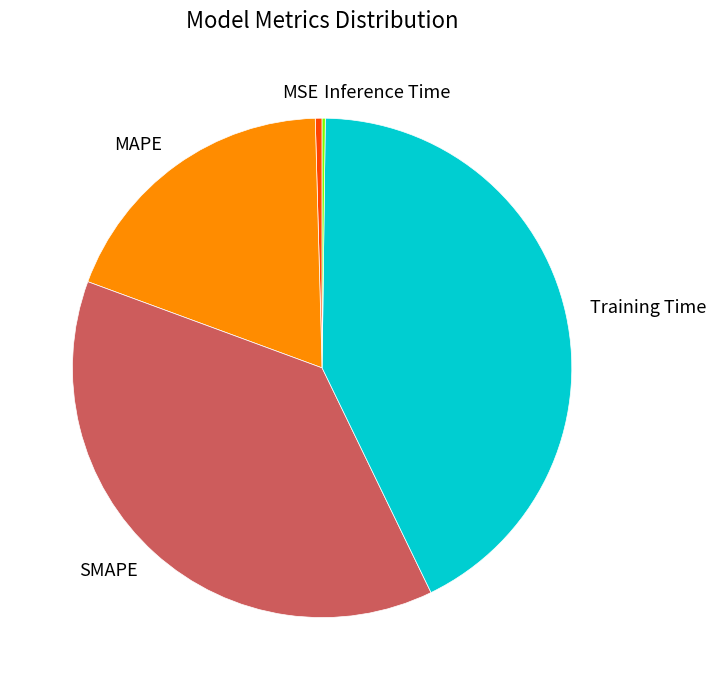

Is the sum of Training Time and MSE greater than half?

No